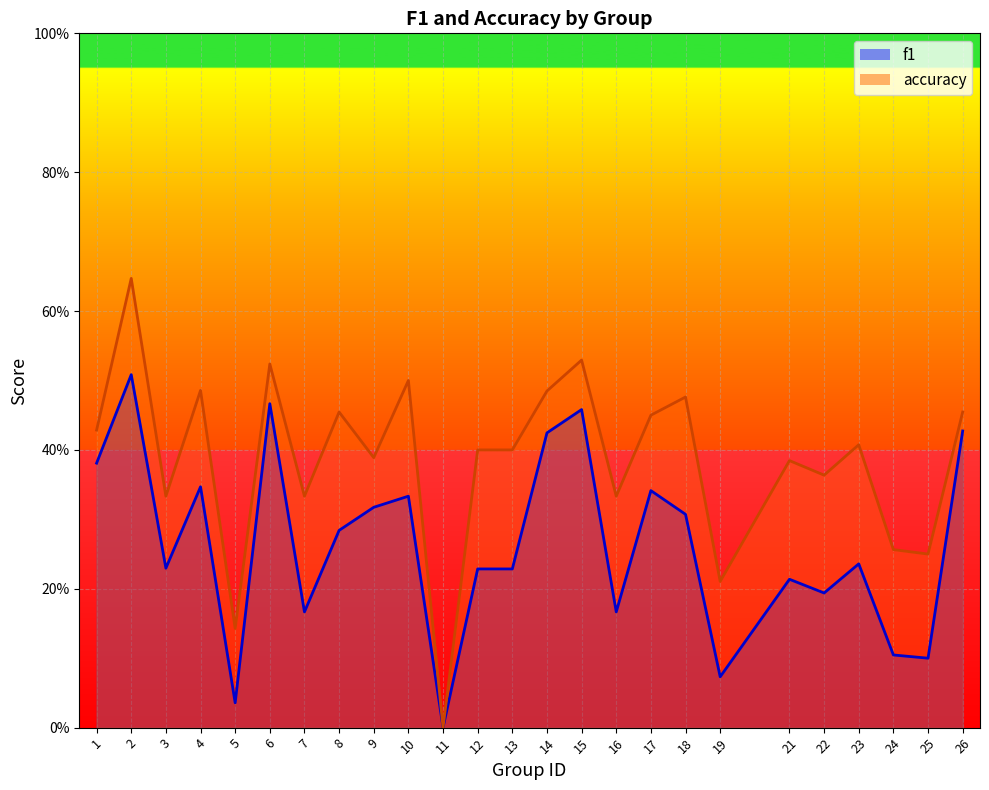

Which label corresponds to the largest value in the chart?

2